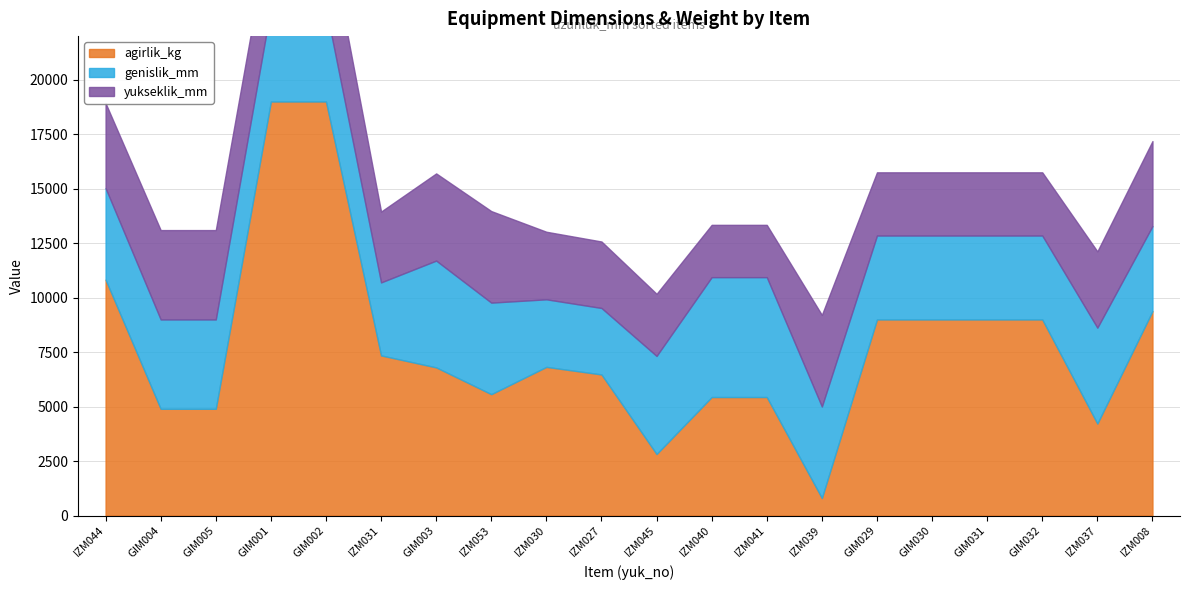

Between GIM031 and GIM003, which is larger?

GIM031